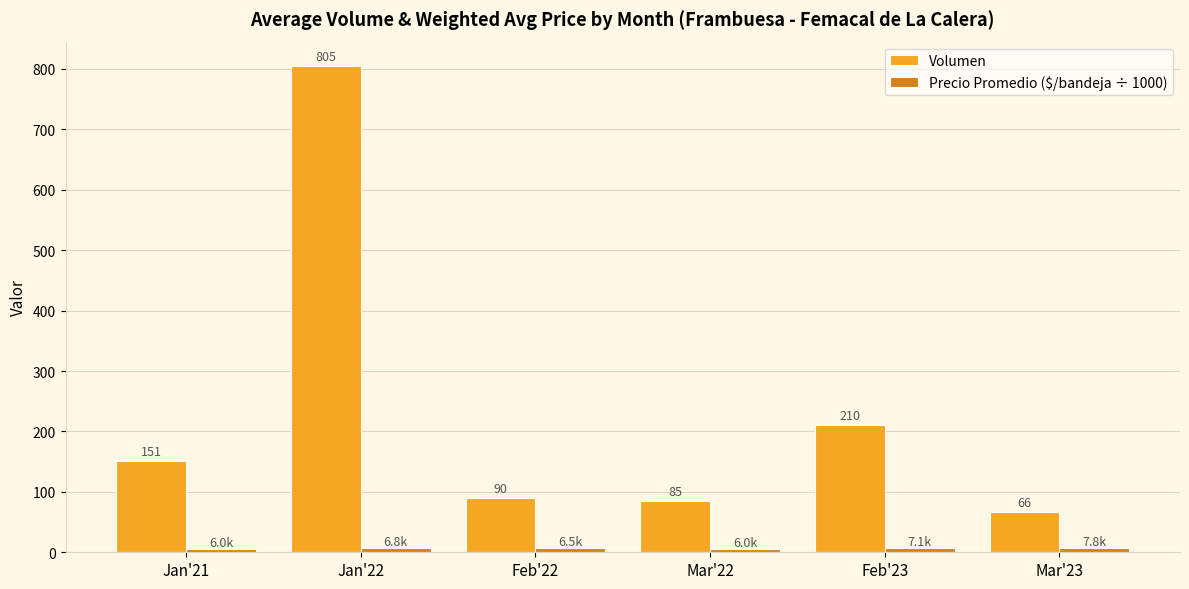

What is the highest value of the Volumen series?

805.0